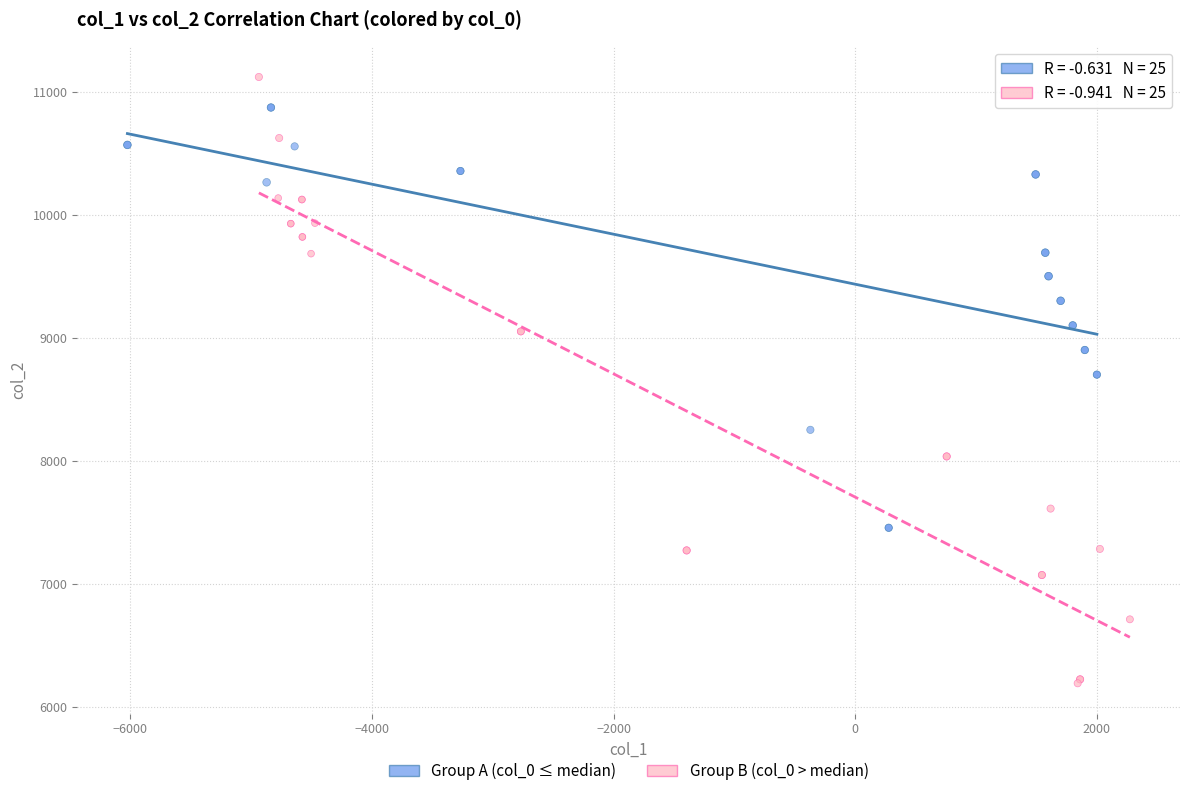

Which series reaches the maximum Y coordinate?

Group B (col_0 > median)